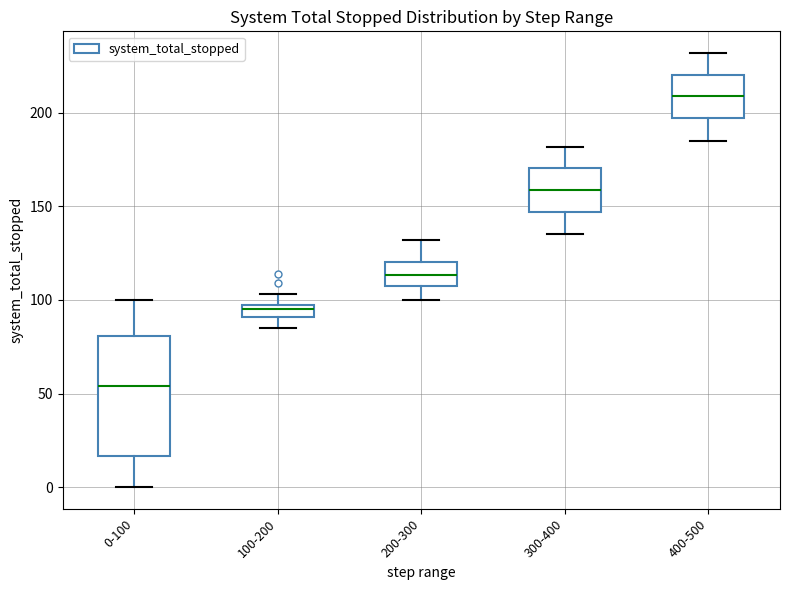

Where does the upper whisker of the box for 300-400 end on the y-axis? The values are not printed on the chart, so give them approximately, as read against the axis.

180